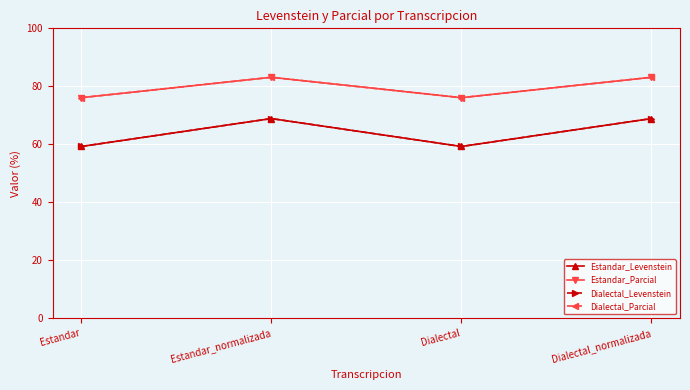

Is this an area chart (filled region under the line)?

No